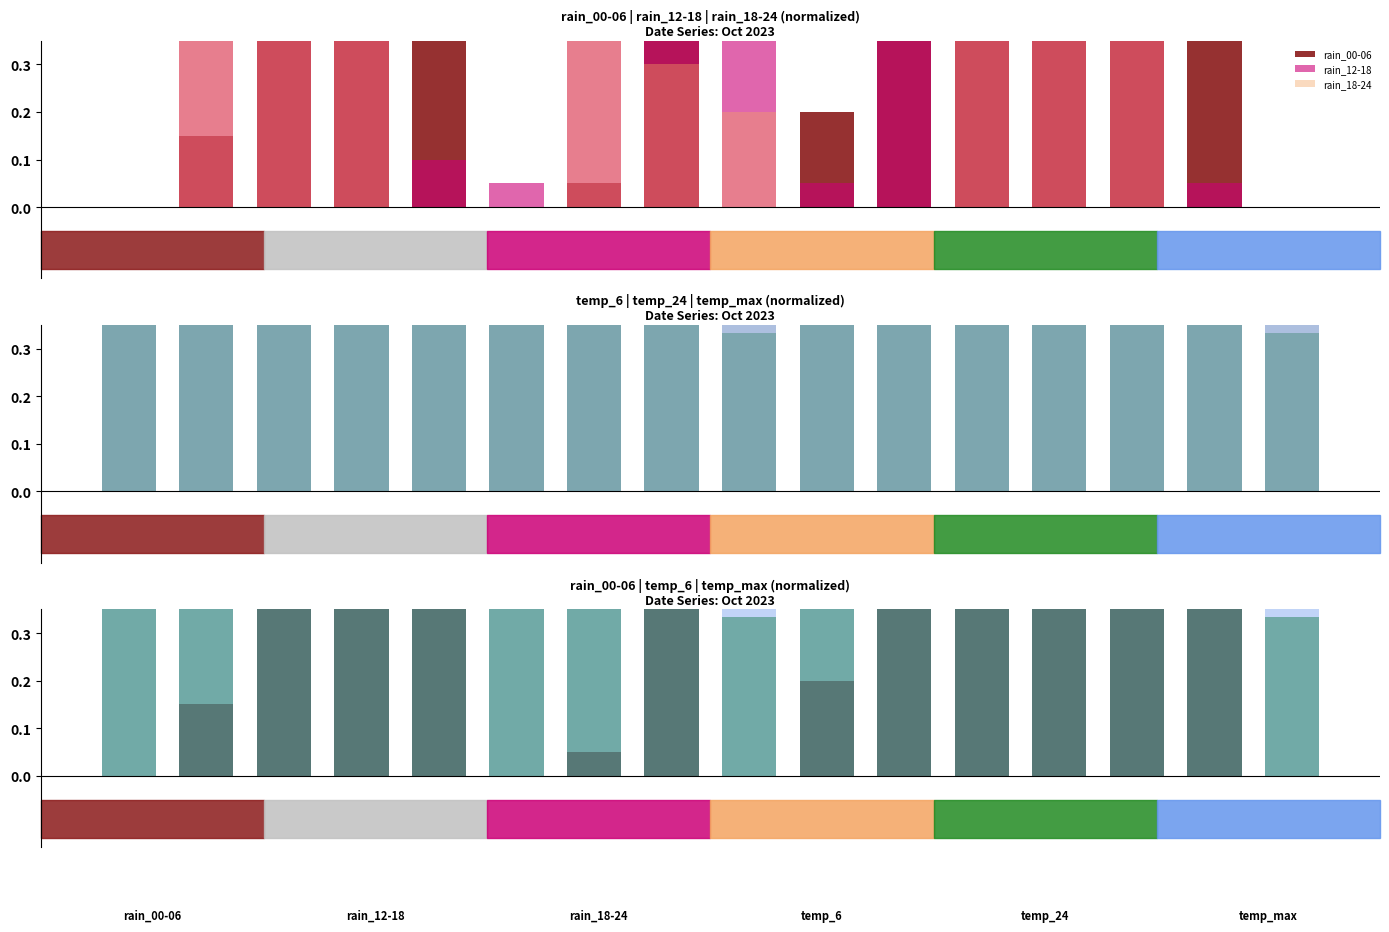

Which series has the largest range (max minus min)?

rain_00-06